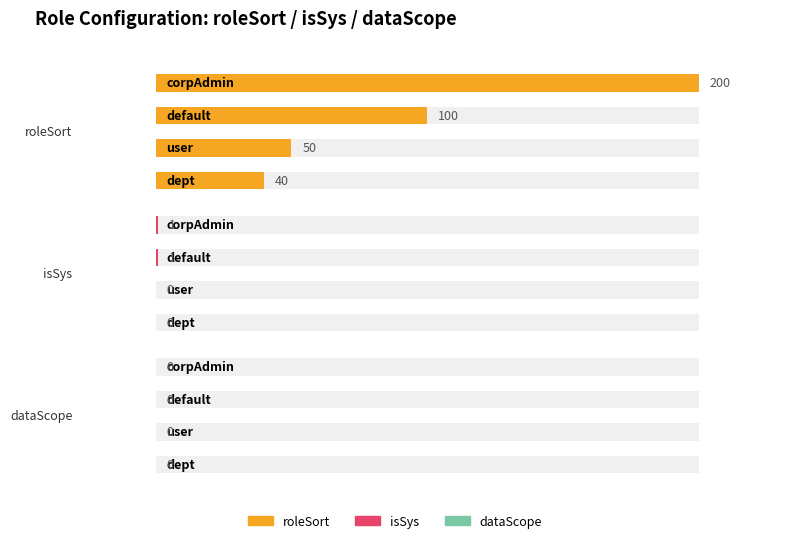

Which series has the widest spread of values?

roleSort